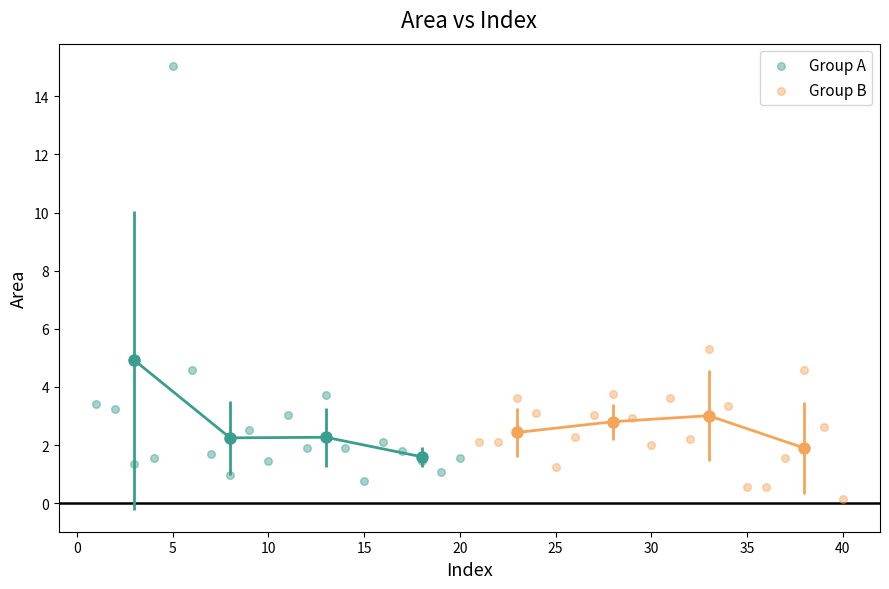

Which series has the widest spread of Y values?

Group A